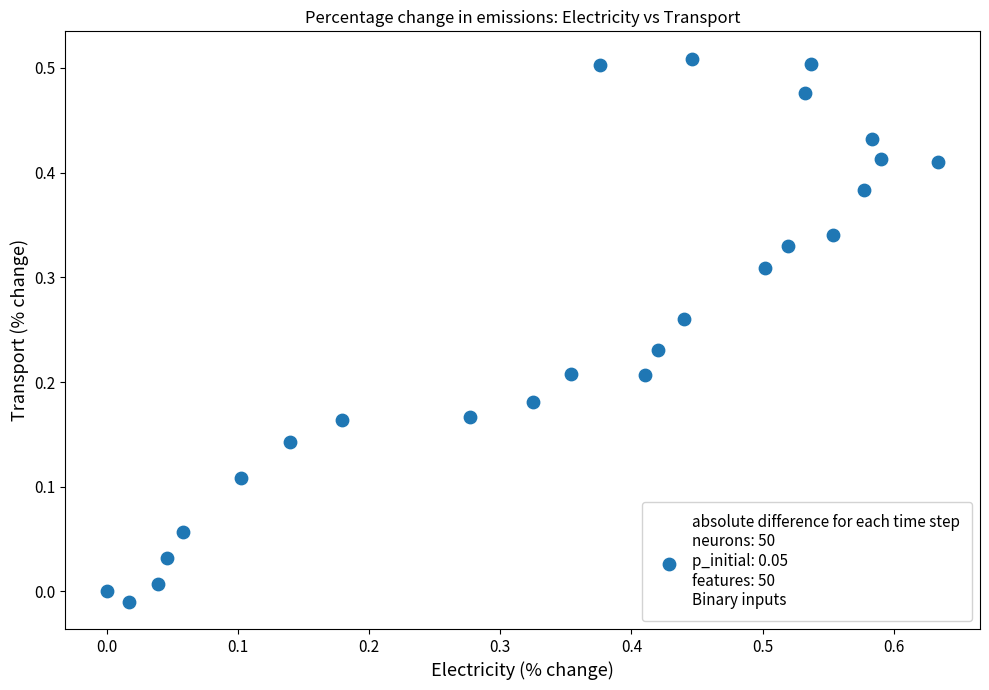

What is the range of X values (max minus min)?

0.6